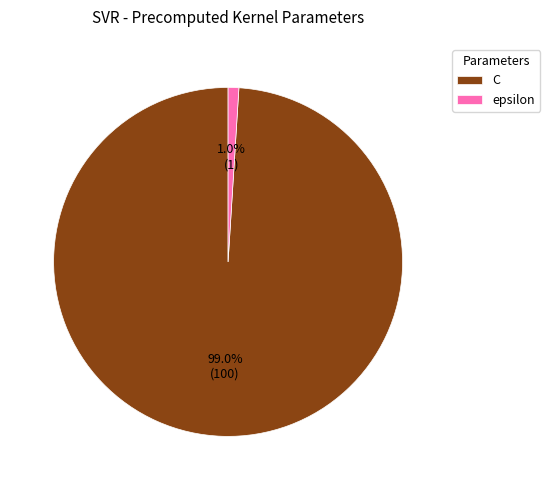

What percentage is the epsilon slice, to the nearest percent?

1%